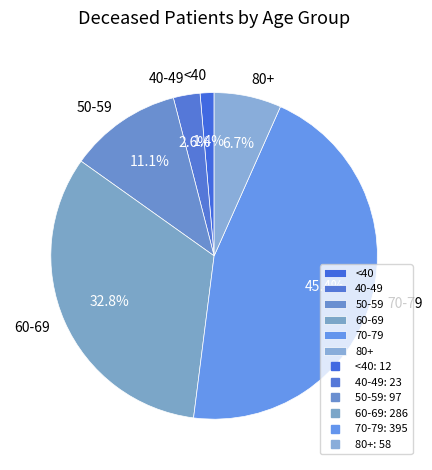

Count the number of slices in the pie.

6